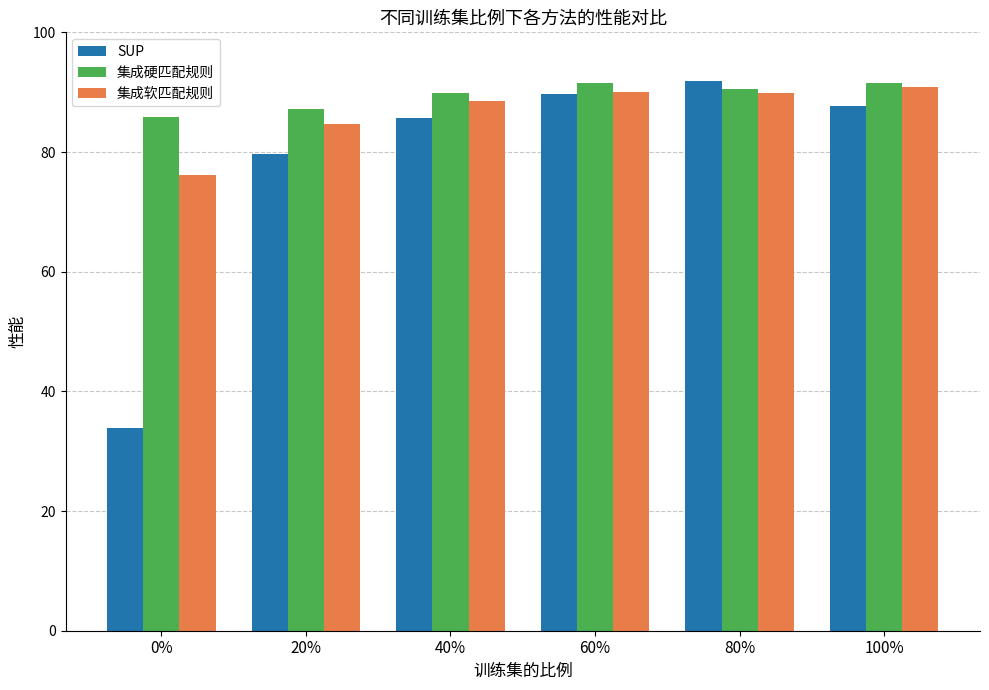

Rank the series by their average value, from lowest to highest.

SUP, 集成软匹配规则, 集成硬匹配规则